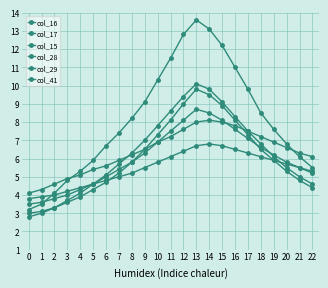

How many data points in col_29 are less than 6?

11